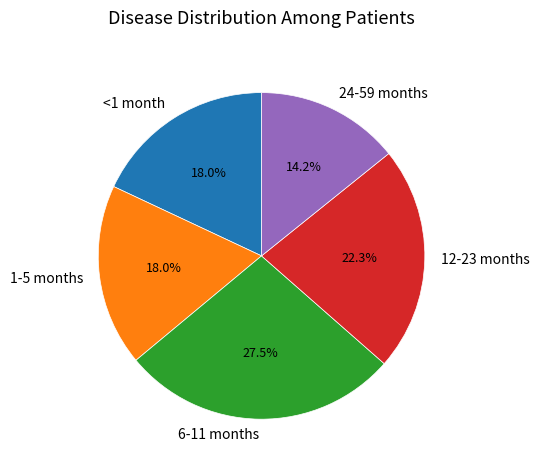

What percentage do 1-5 months and 12-23 months together represent?

40.3%